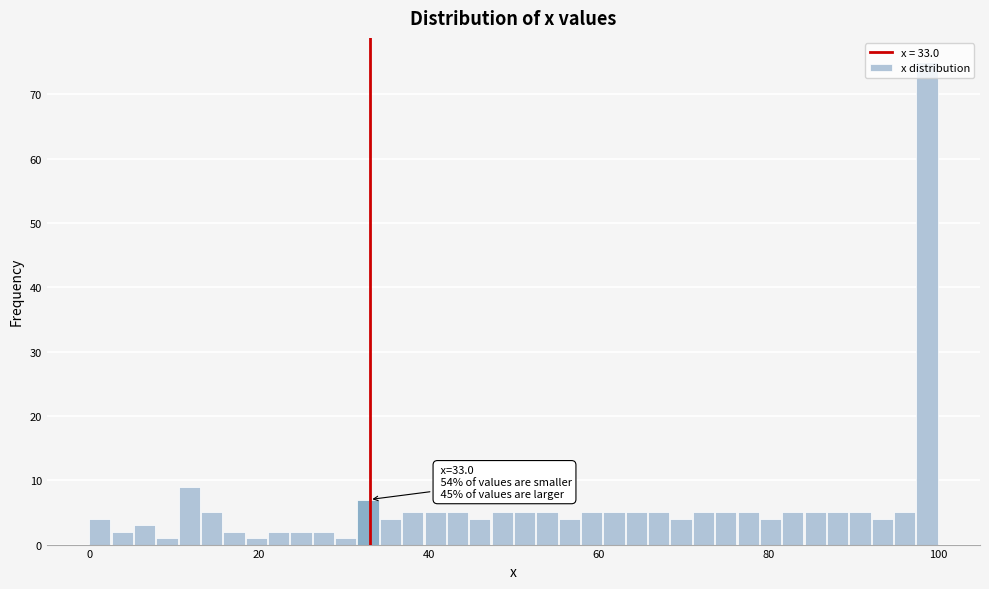

Read against the x-axis, roughly where is the centre of the tallest bar?

98